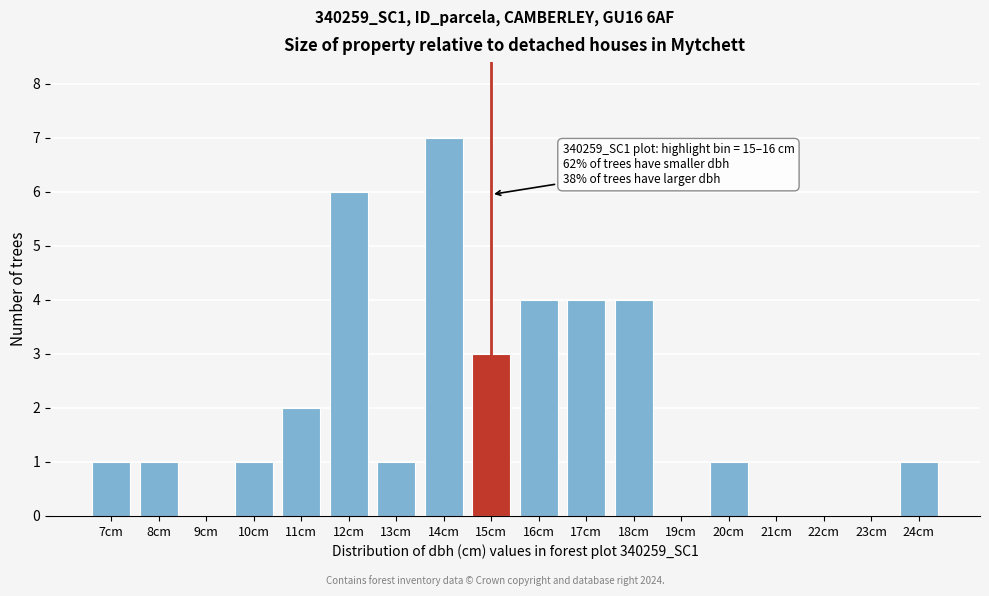

Reading left to right, what are all the values shown in this chart?

7cm=1	8cm=1	9cm=0	10cm=1	11cm=2	12cm=6	13cm=1	14cm=7	15cm=3	16cm=4	17cm=4	18cm=4	19cm=0	20cm=1	21cm=0	22cm=0	23cm=0	24cm=1